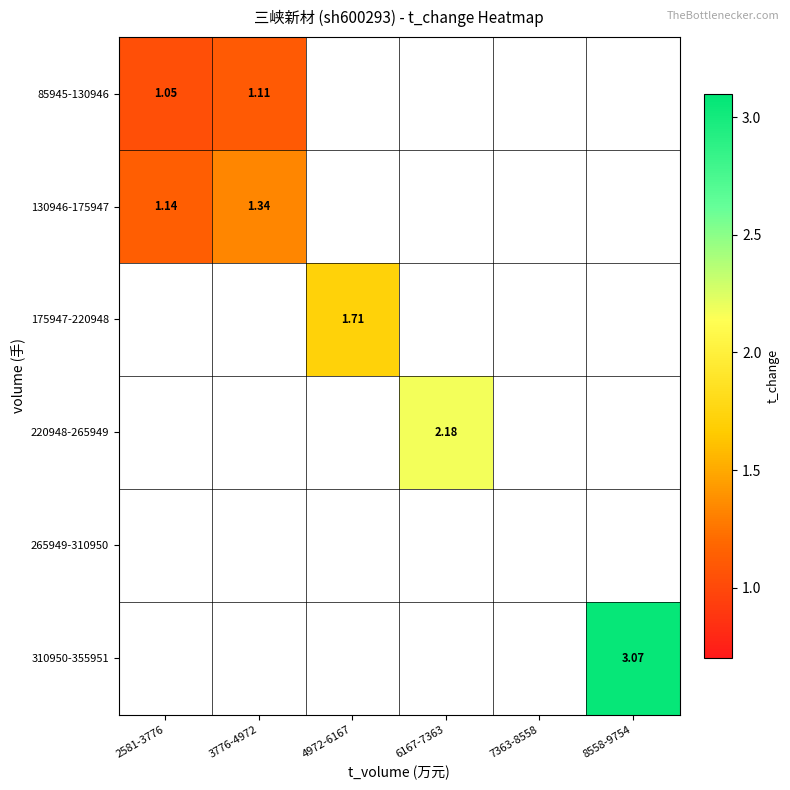

What is the maximum value for 85945-130946?

1.1